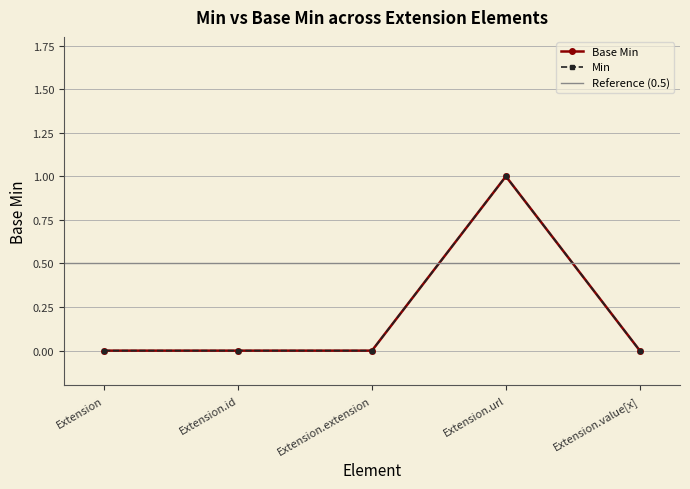

Reading right to left, transcribe all the data shown in this chart.

Extension.value[x]=0	Extension.url=1	Extension.extension=0	Extension.id=0	Extension=0